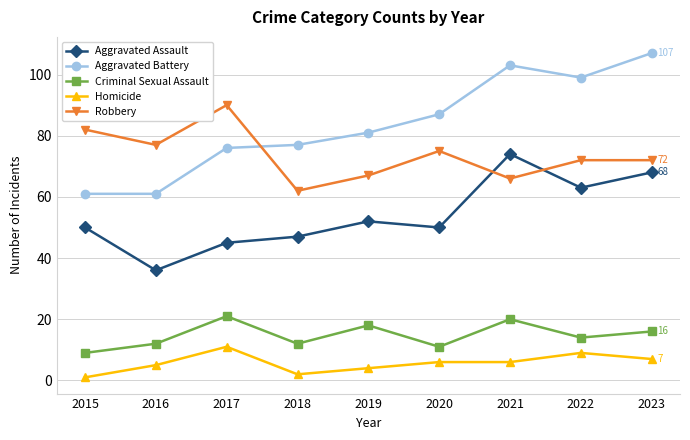

What are all the series names shown in the legend?

Aggravated Assault, Aggravated Battery, Criminal Sexual Assault, Homicide, Robbery